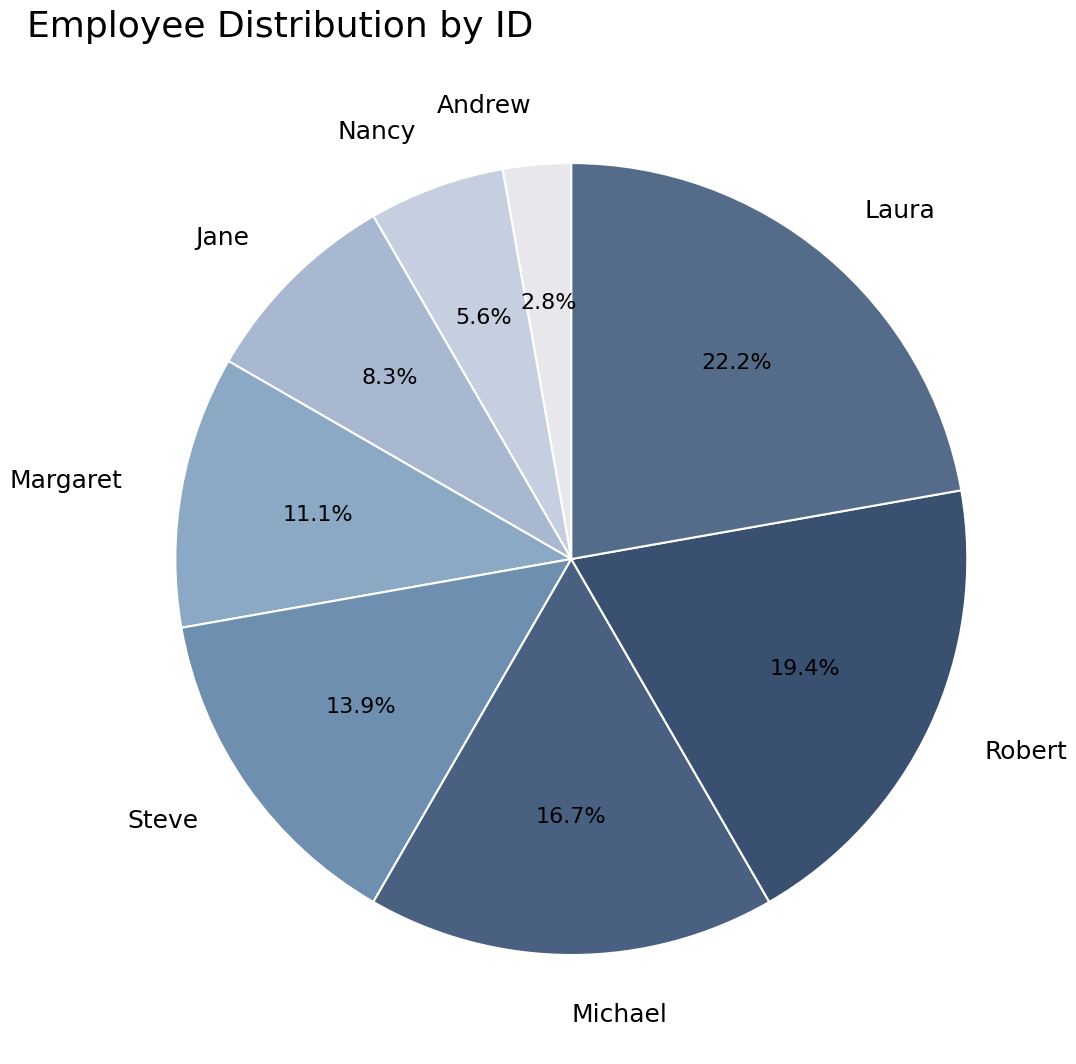

Rank the categories by value from lowest to highest.

Andrew, Nancy, Jane, Margaret, Steve, Michael, Robert, Laura